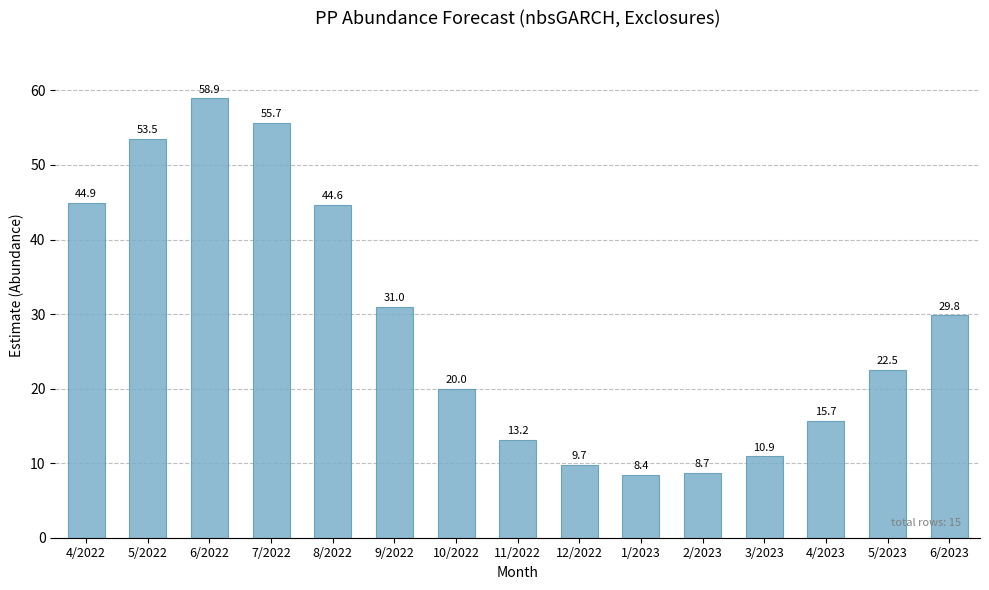

Approximately how many times larger is the value at 9/2022 compared to 3/2023?

2.8